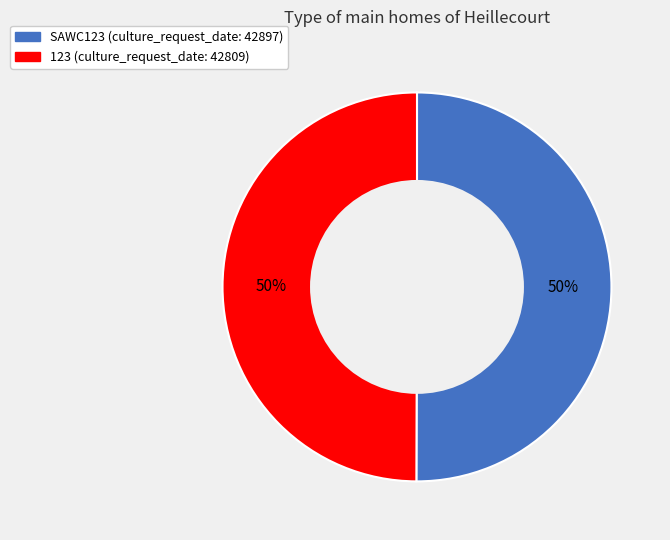

Is it true that SAWC123 is 60% of the pie?

False